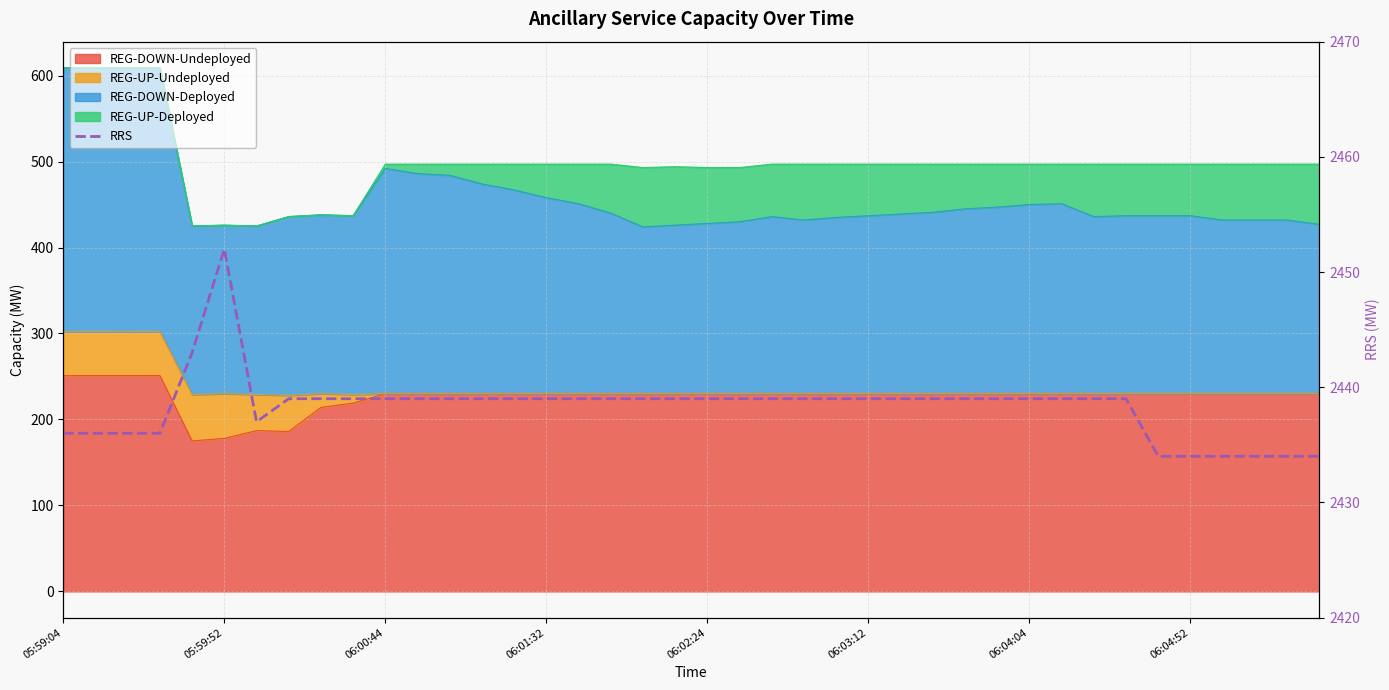

The chart shows a value of 3966 at 19. True or false?

False